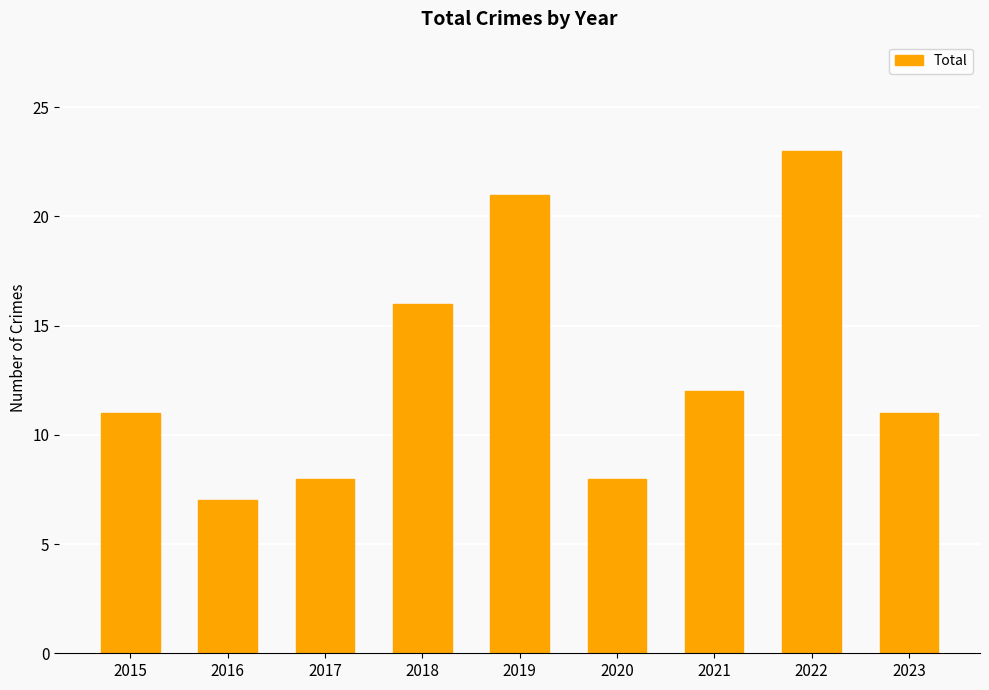

What is the difference between the values at 2018 and 2016?

9